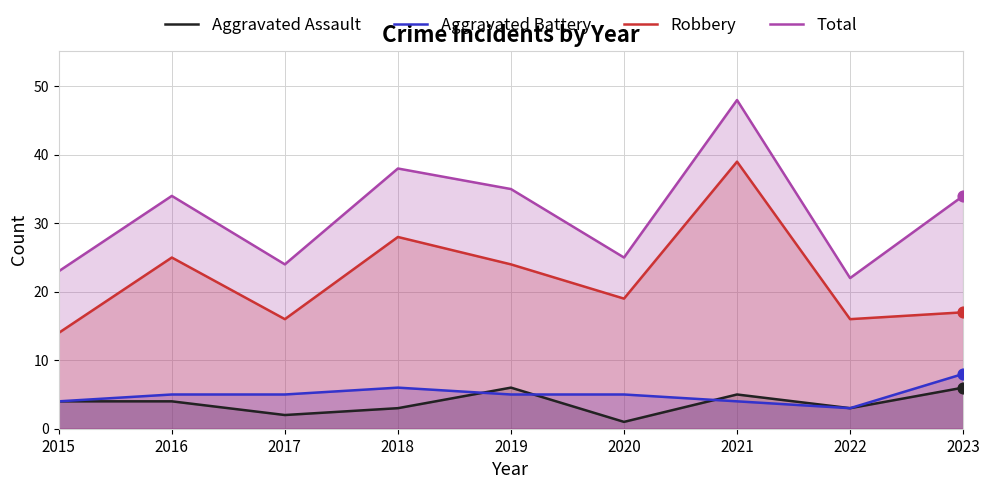

Which series has the largest total across all categories?

Total